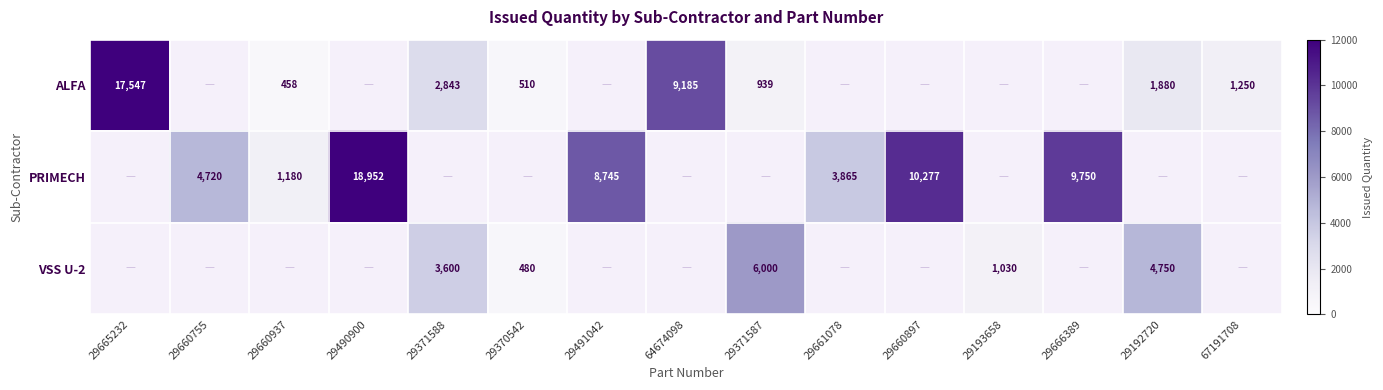

True or false: PRIMECH has a value of 4720 at 29660755.

True